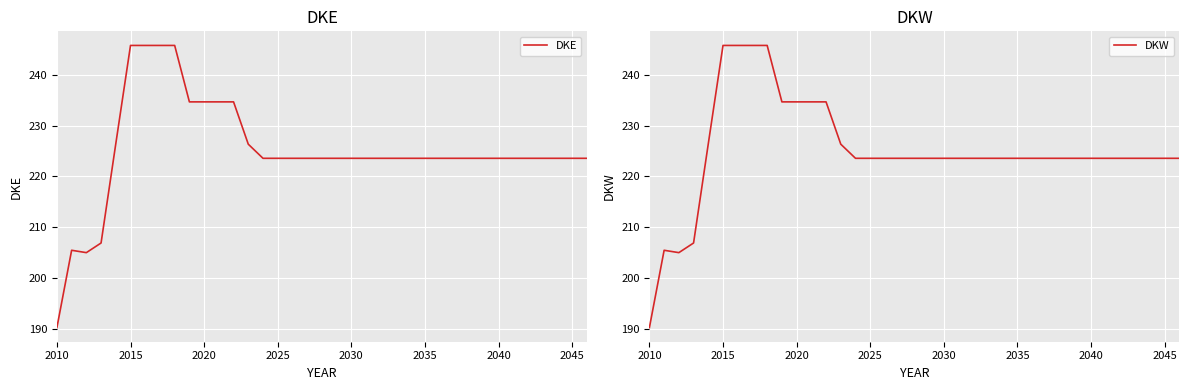

True or false: DKE has more than 0 interior local peaks.

True